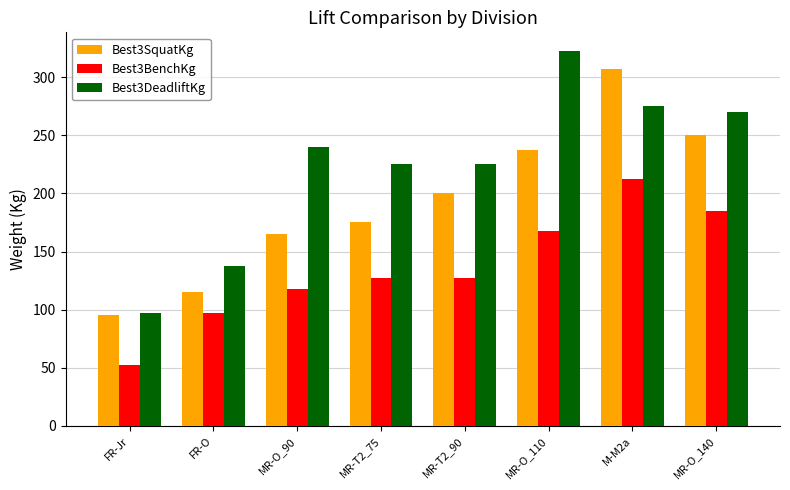

At which category does the chart reach its peak across all series?

MR-O_110